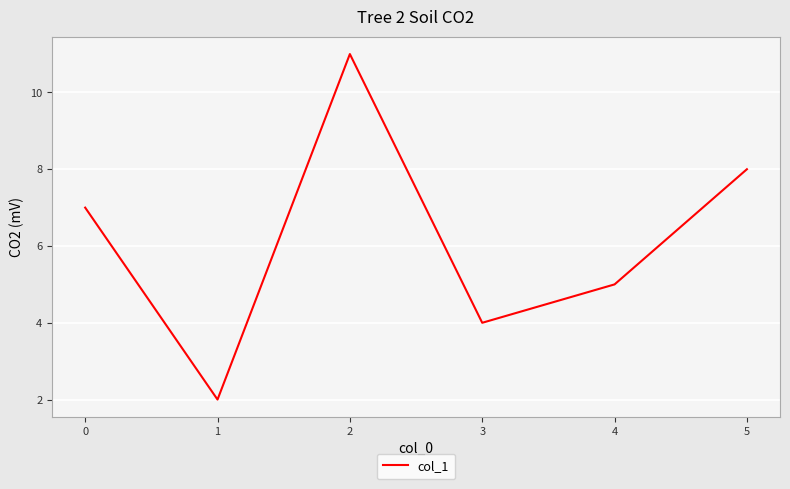

Reading left to right, what are all the values shown in this chart?

7	2	11	4	5	8